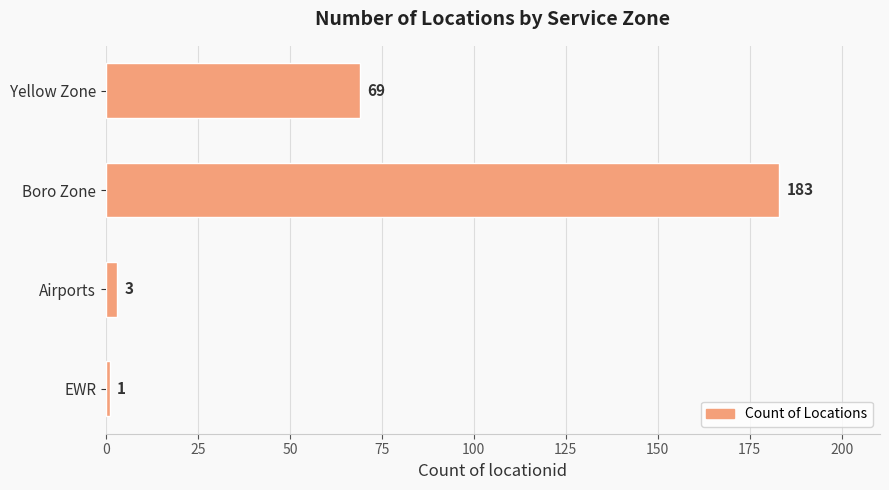

What is the change in value from EWR to Airports?

+2